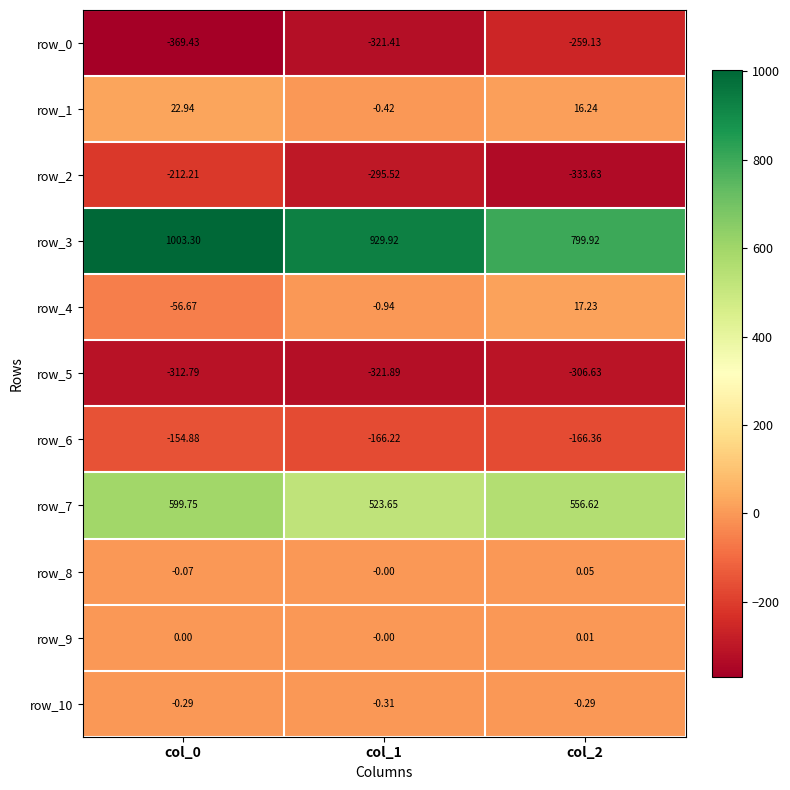

Which category has the lowest value in the row_5 series?

col_1